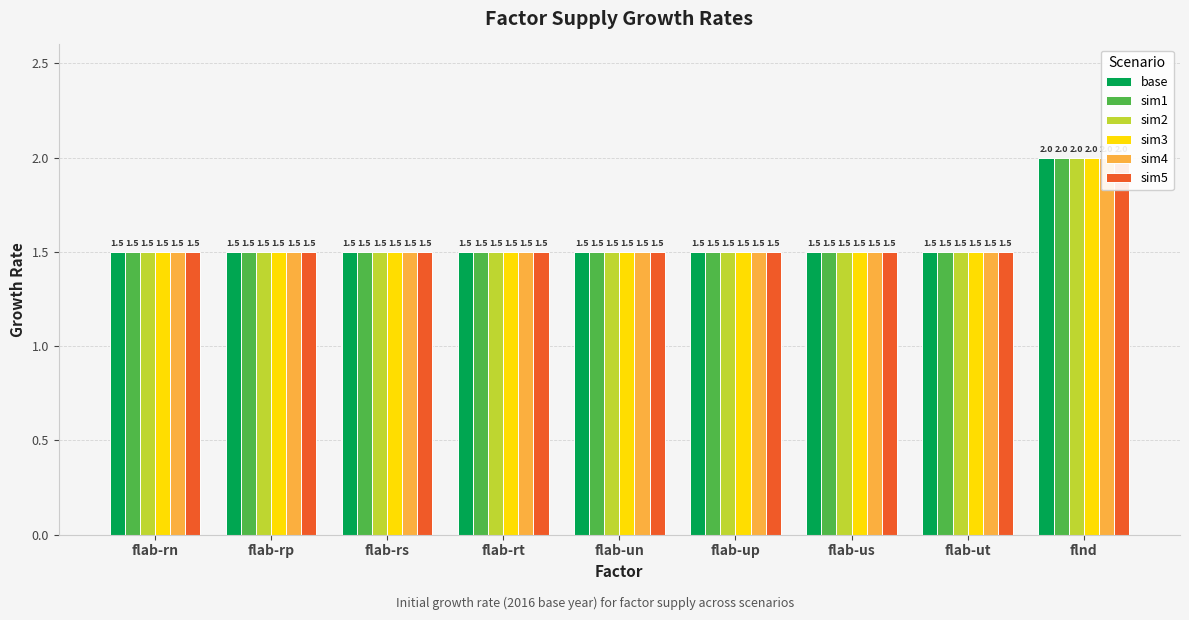

List the labels in order of base value, smallest first.

flab-rn, flab-rp, flab-rs, flab-rt, flab-un, flab-up, flab-us, flab-ut, flnd